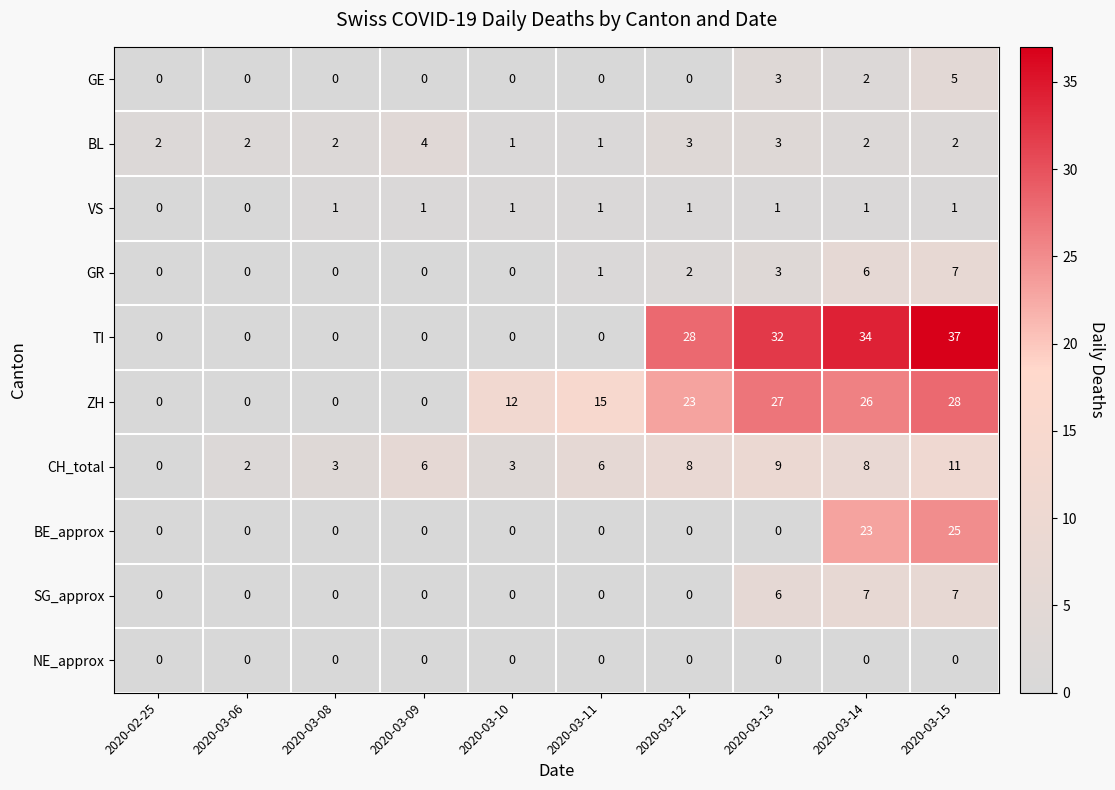

Between 2020-03-08 and 2020-03-10, which series saw the biggest shift?

ZH